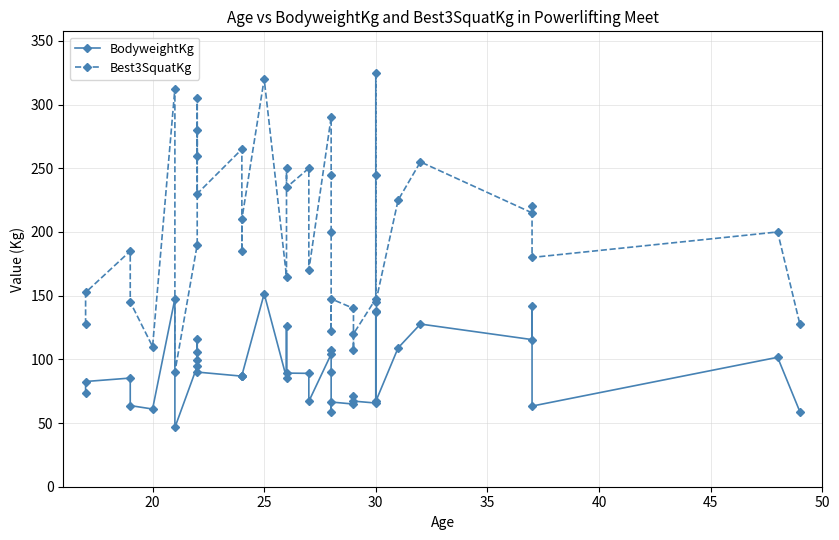

Is it true that BodyweightKg equals 201.7 at 25?

False